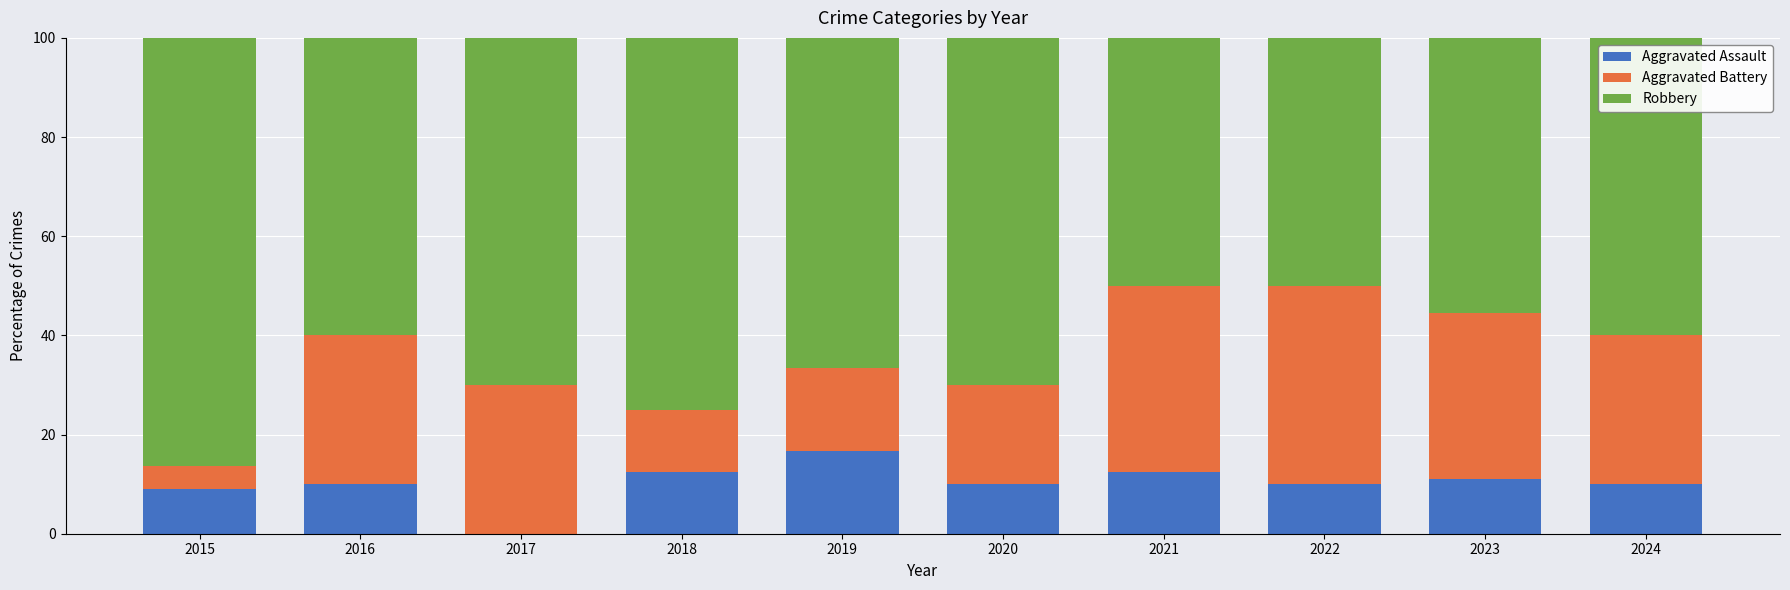

What is the highest value of the Aggravated Assault series?

16.7